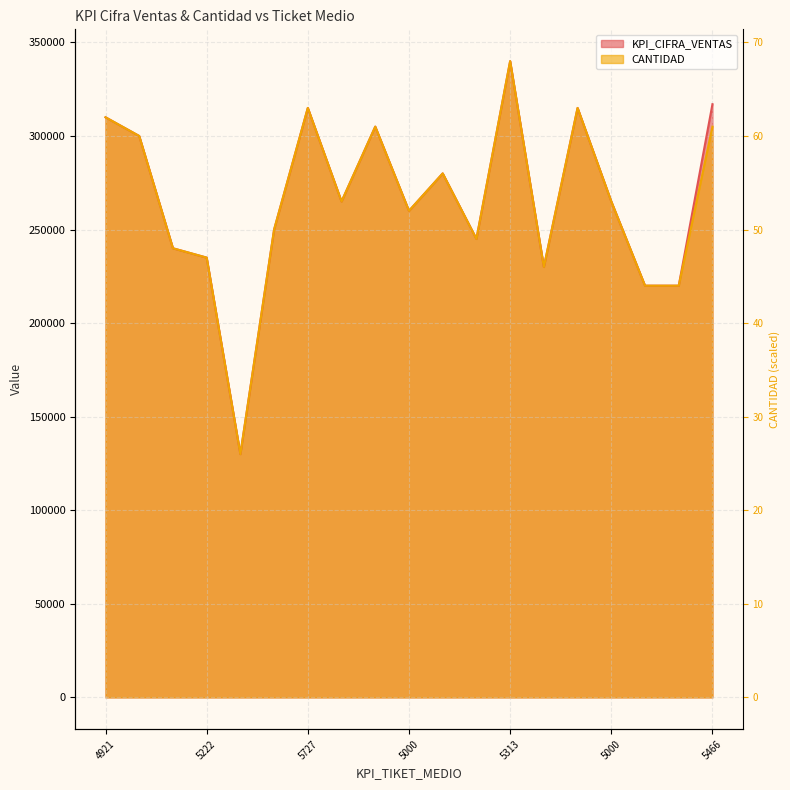

Is it true that KPI_CIFRA_VENTAS equals 63863 at 5000?

False